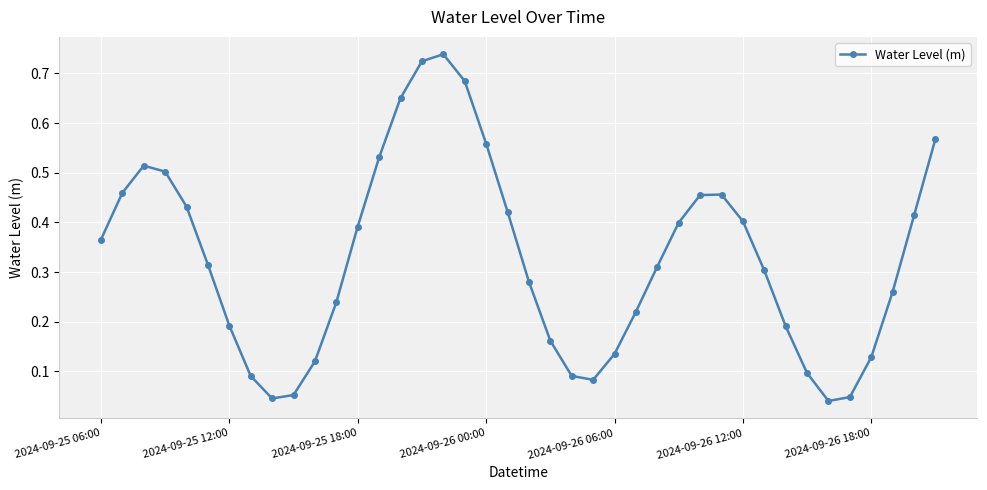

True or false: the data has more than 2 interior local peaks.

True